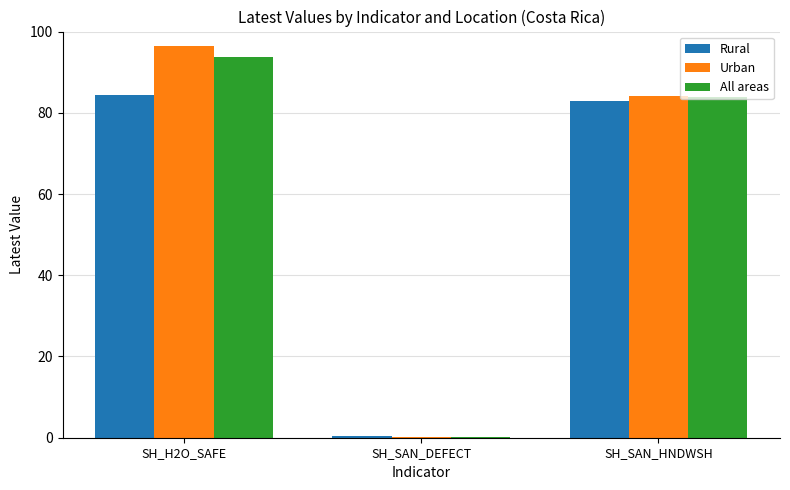

Which series changed the most between SH_H2O_SAFE and SH_SAN_HNDWSH?

Urban